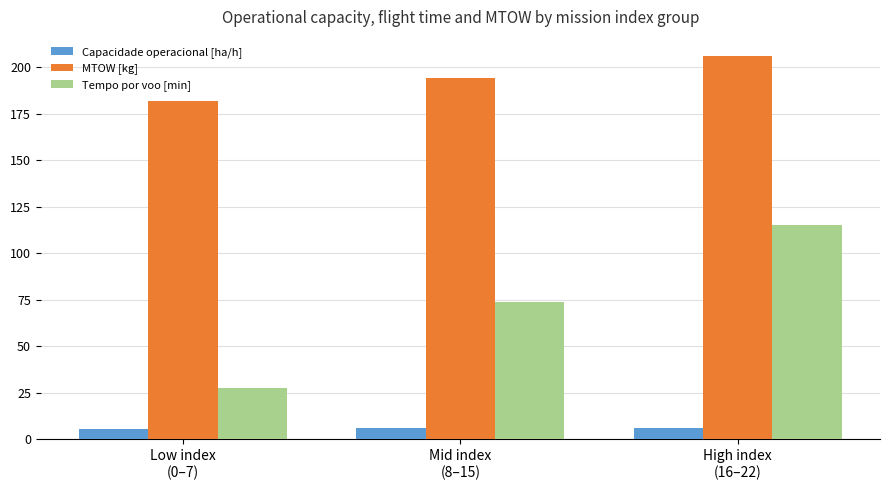

How many data points does each series have?

3